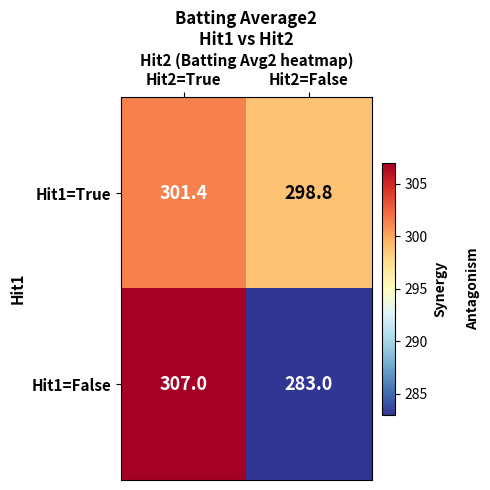

Is it true that Hit1=True equals 422.1 at Hit2=False?

False